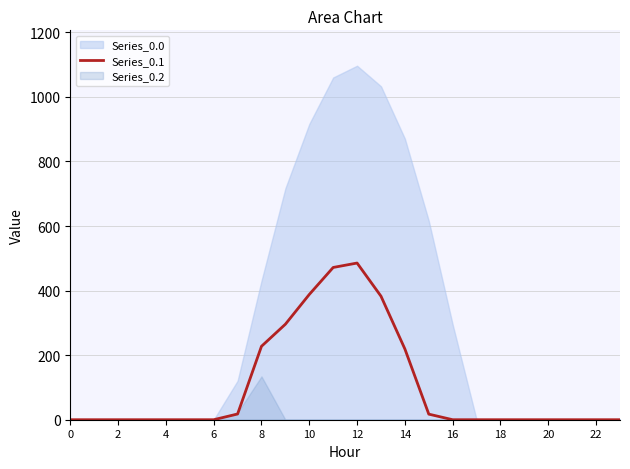

The value of Series_0.1 at 10 is 388.1. True or false?

True